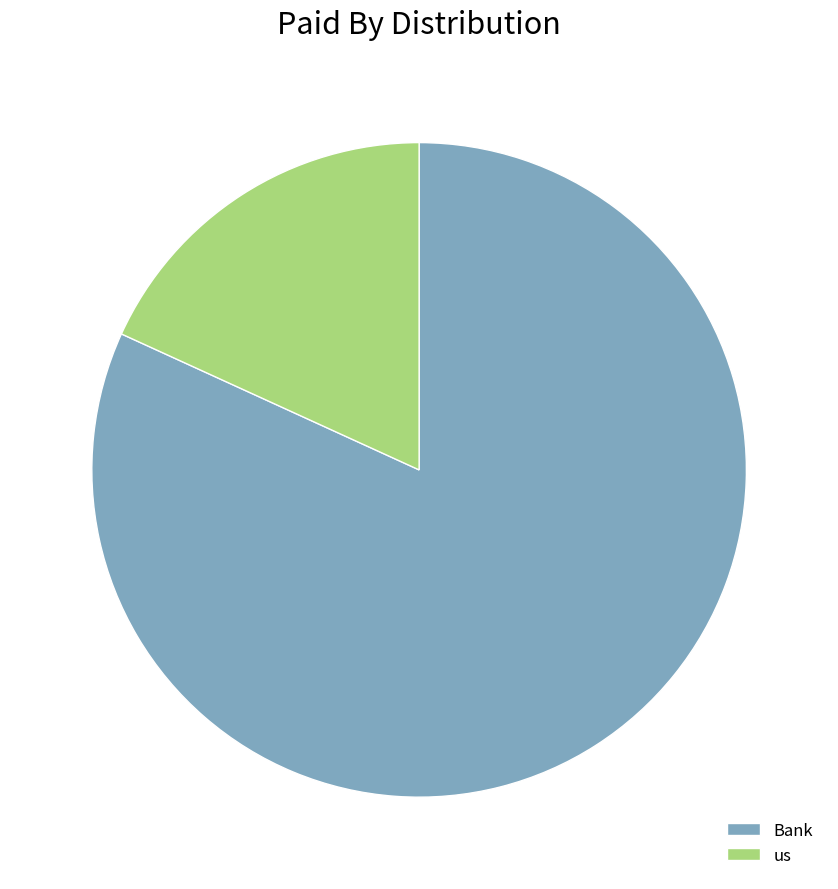

What is the majority slice?

Bank